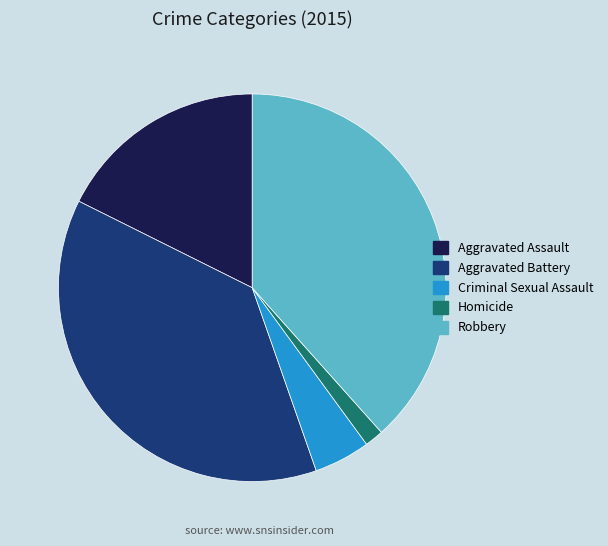

What is the smallest slice in the pie chart?

Homicide